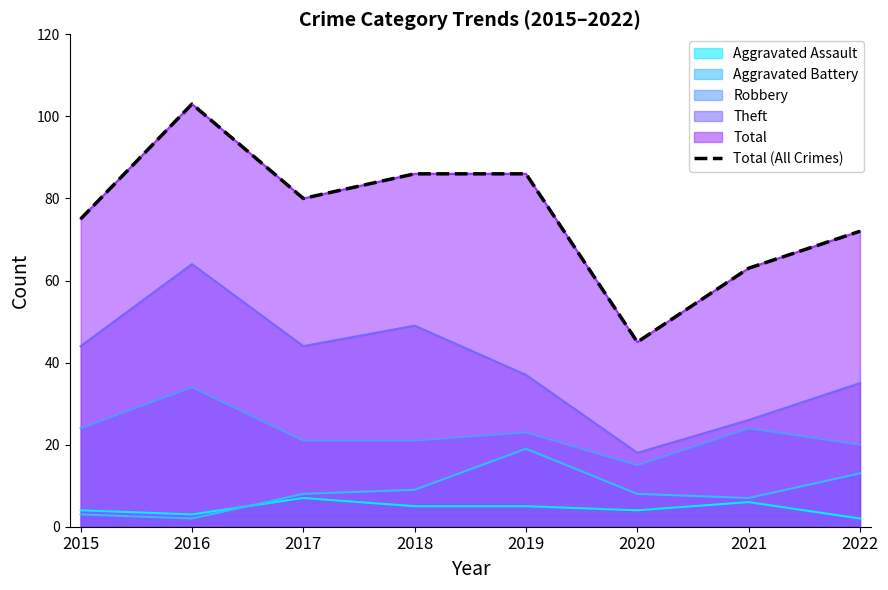

At which label does the data first exceed 80?

2016